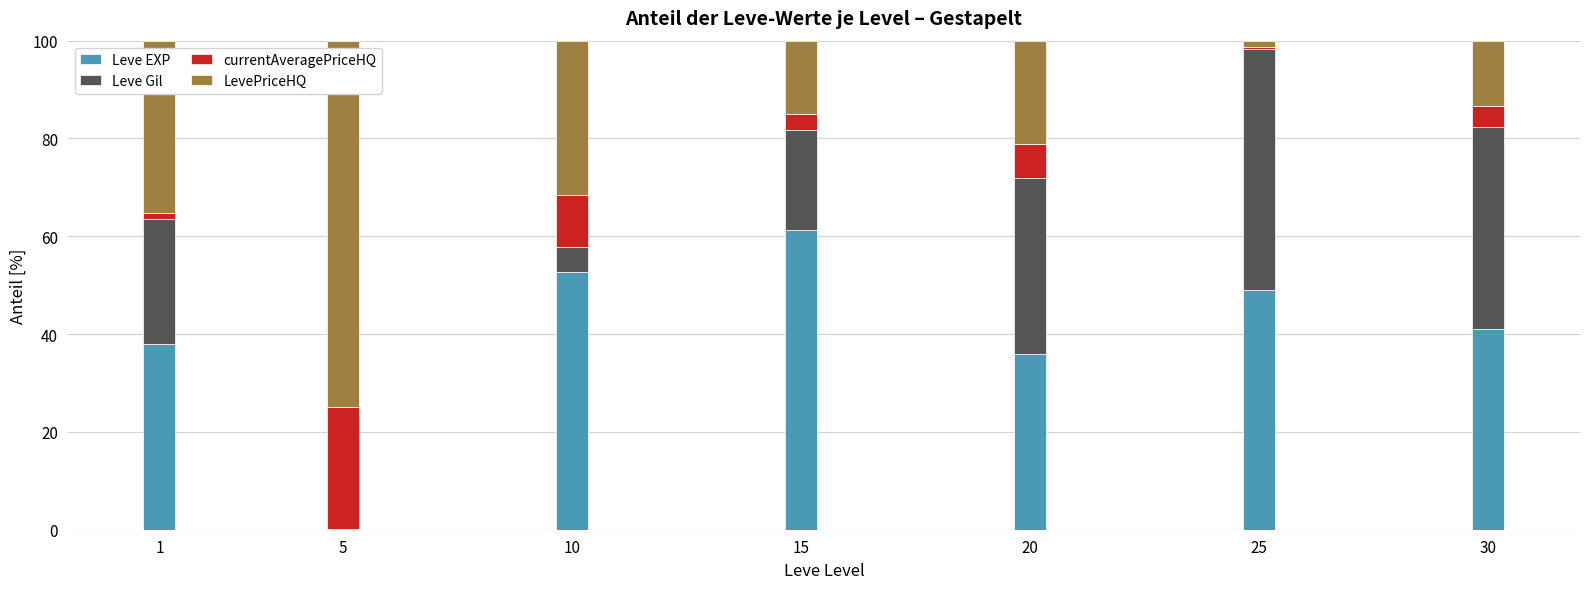

The Leve EXP series shows 41.1 at 30. True or false?

True